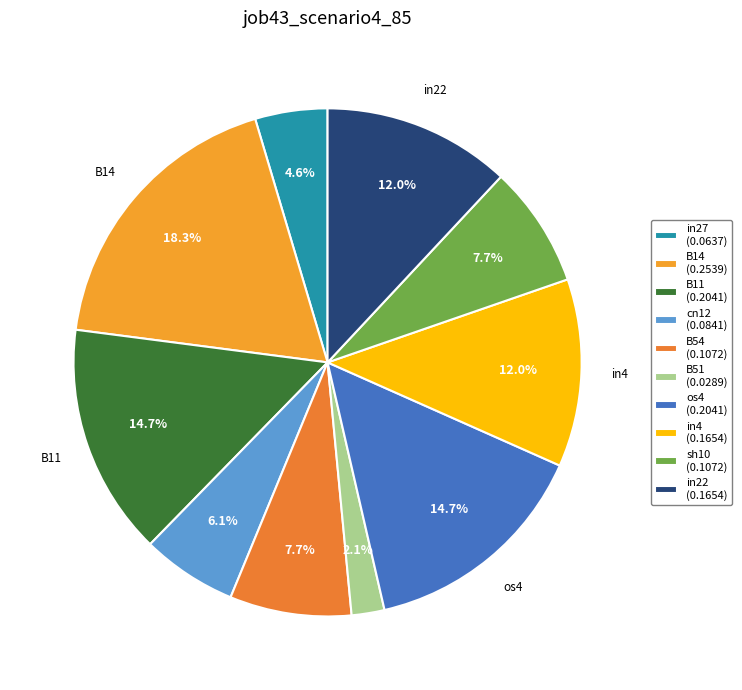

Rank the categories by value from lowest to highest.

B51, in27, cn12, B54, sh10, in4, in22, B11, os4, B14